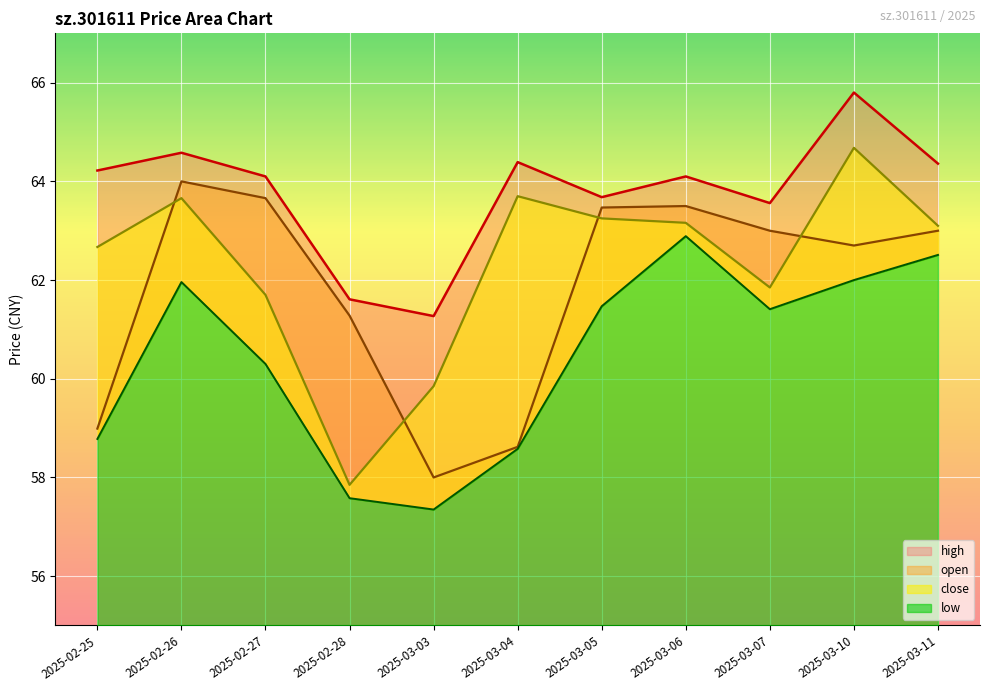

How many lines are shown in the chart?

4